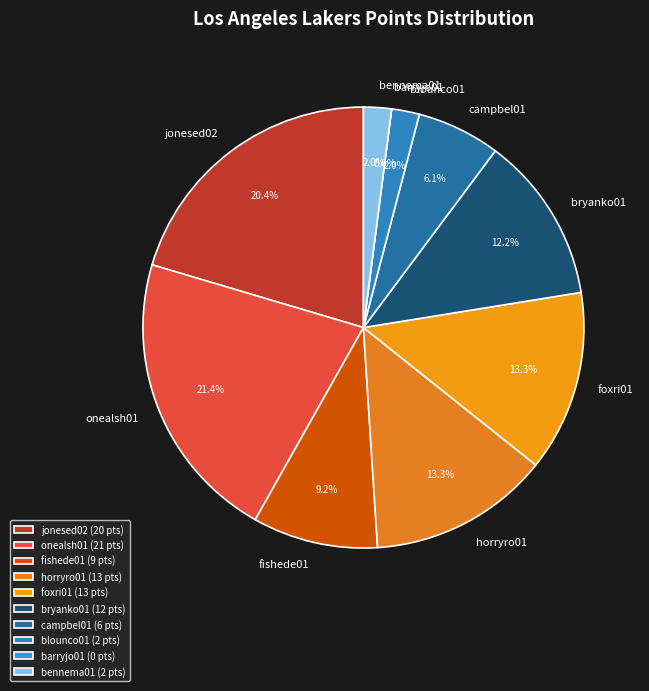

What percentage is NOT represented by horryro01?

86.7%